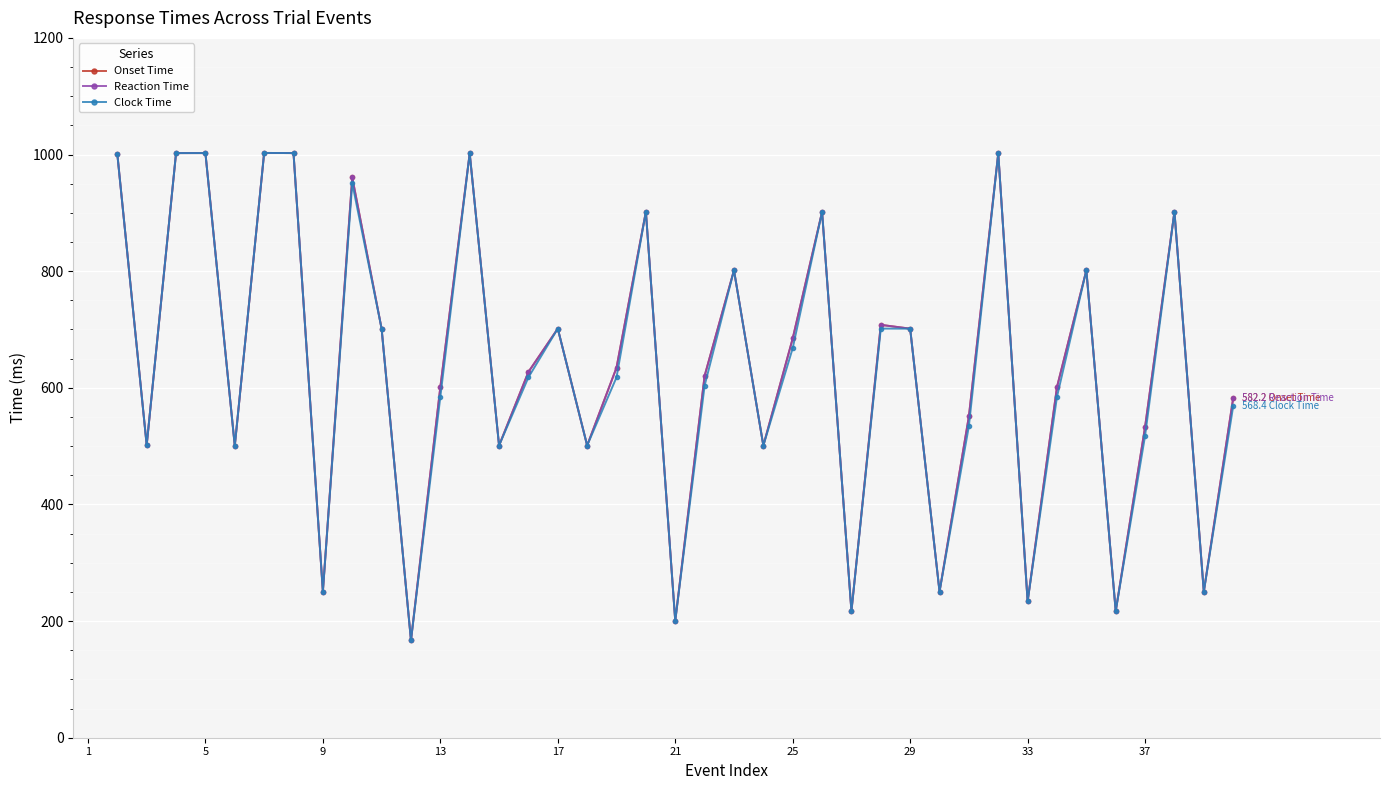

How many interior local peaks does the Onset Time series have?

12